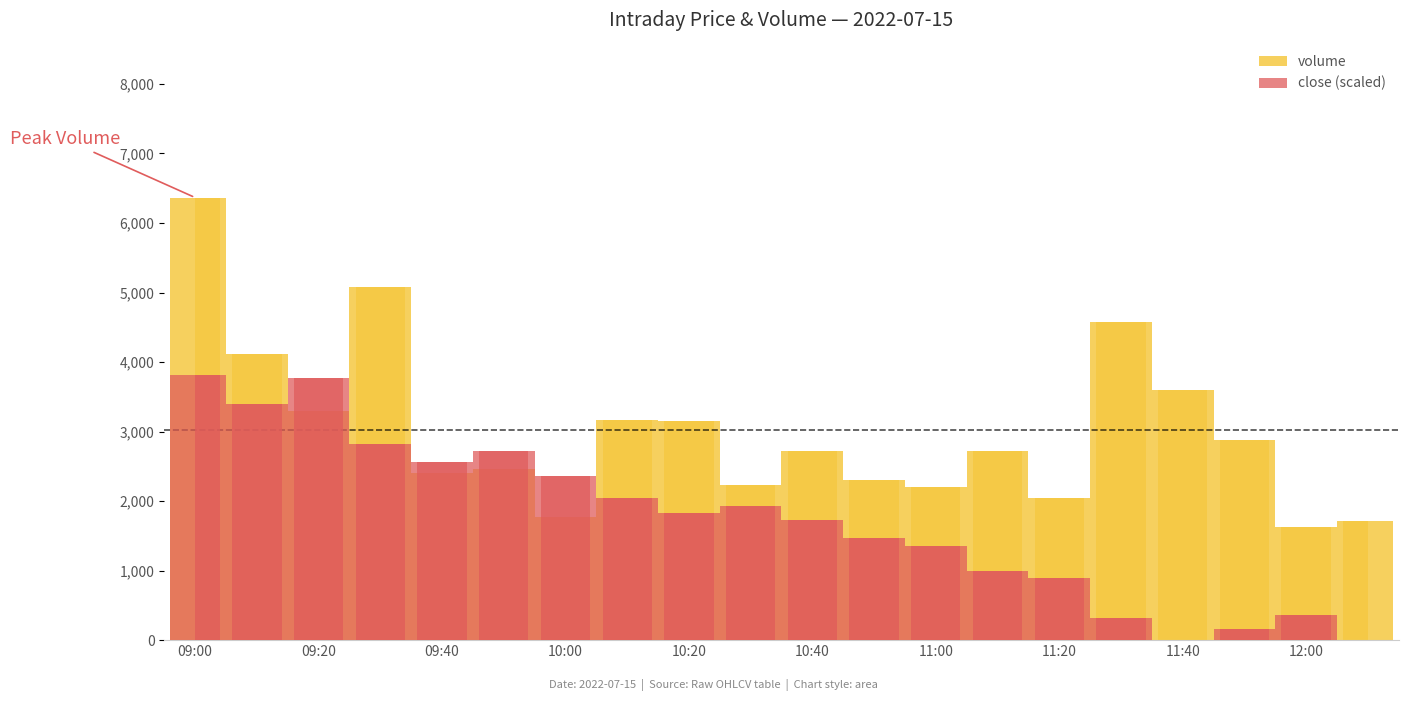

How many values in the volume series are below 2722?

10